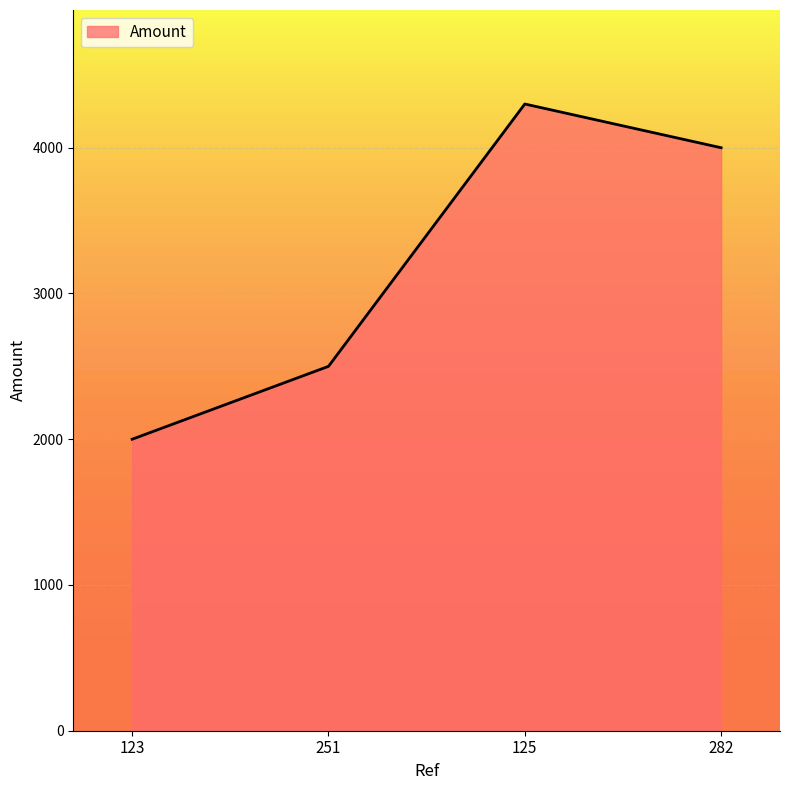

True or false: the data has more than 0 interior local peaks.

True